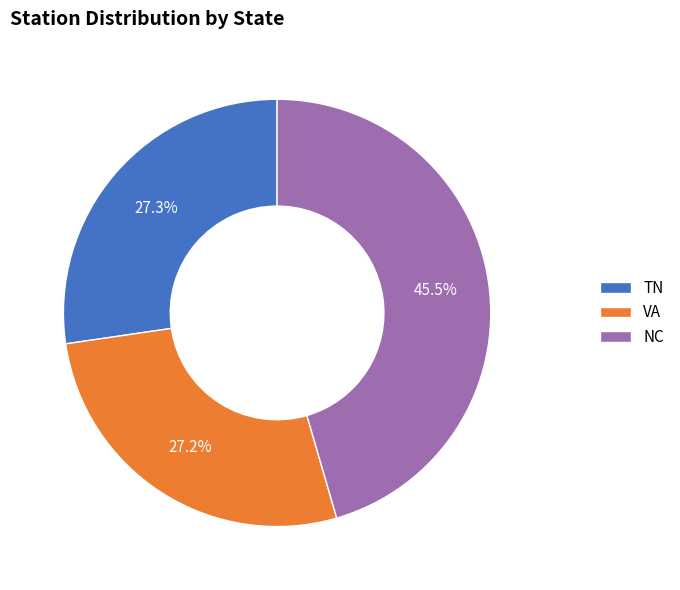

Does NC represent more than half of the total?

No